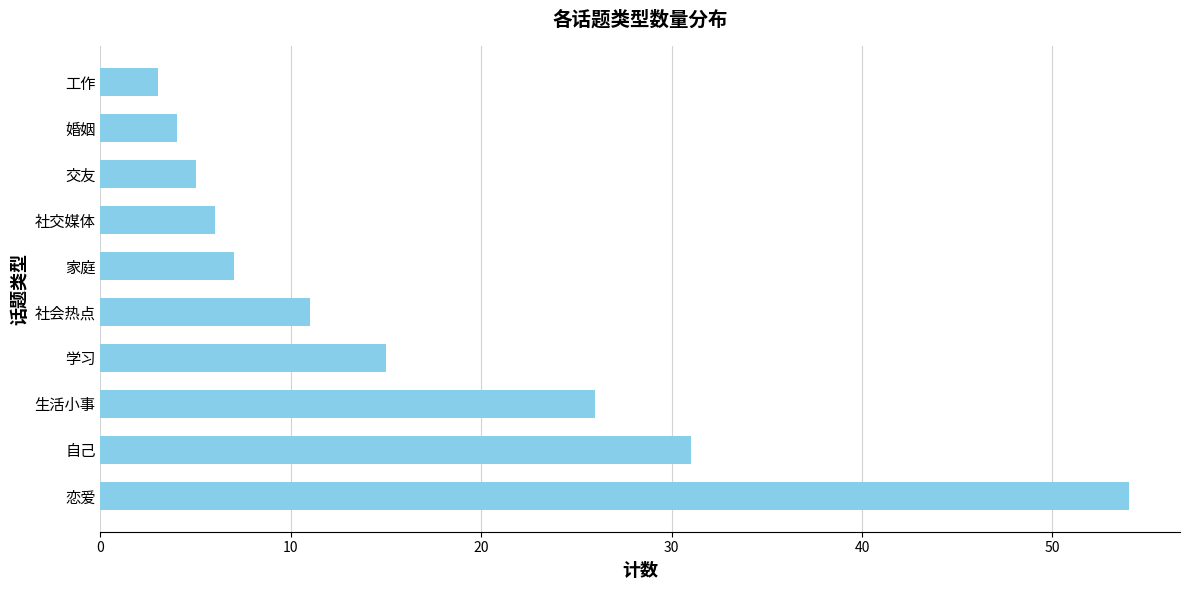

Which label corresponds to the largest value in the chart?

恋爱